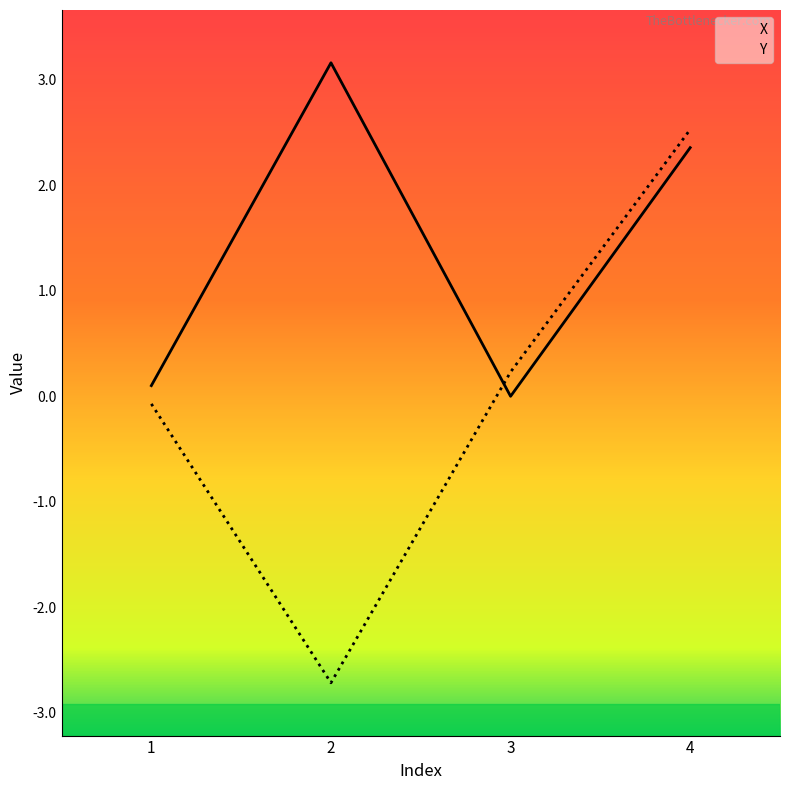

Which series ends up on top after the final intersection of Y and X?

Y